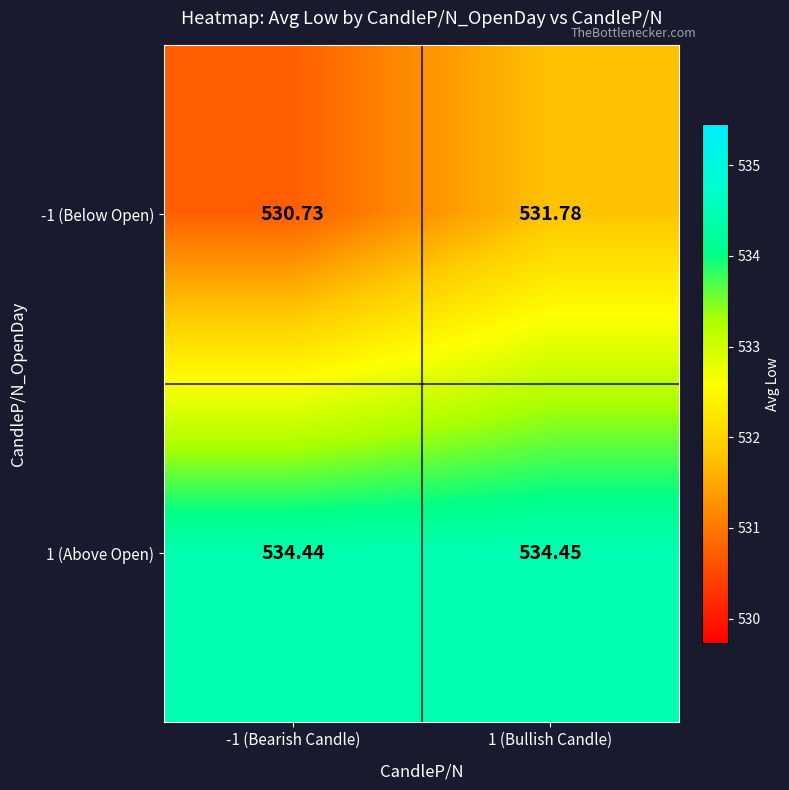

List the series in order of their overall mean, lowest first.

-1 (Below Open), 1 (Above Open)